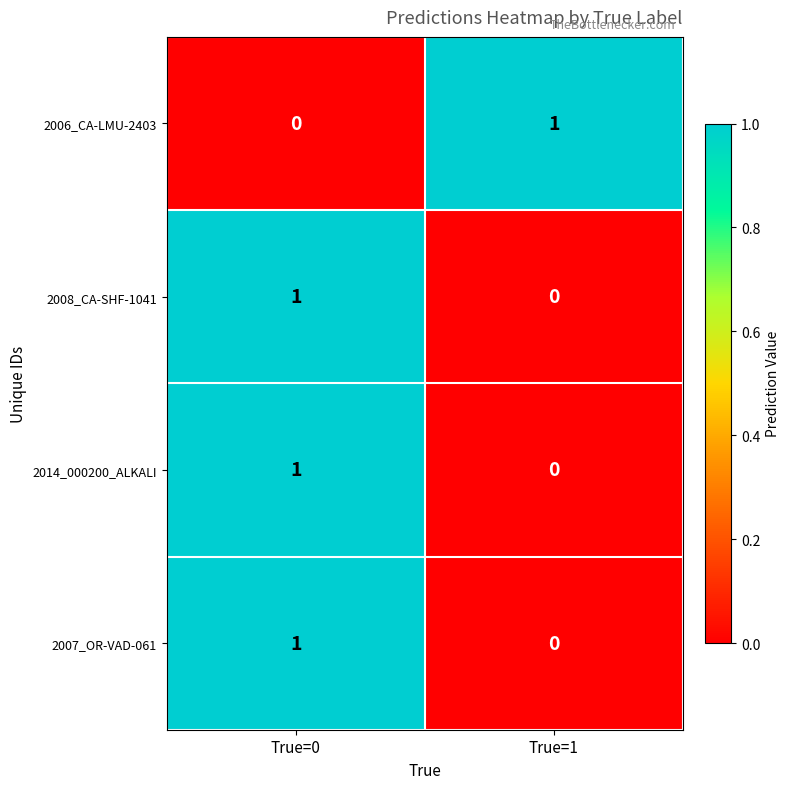

At which label is 2006_CA-LMU-2403 closest to 0?

True=0